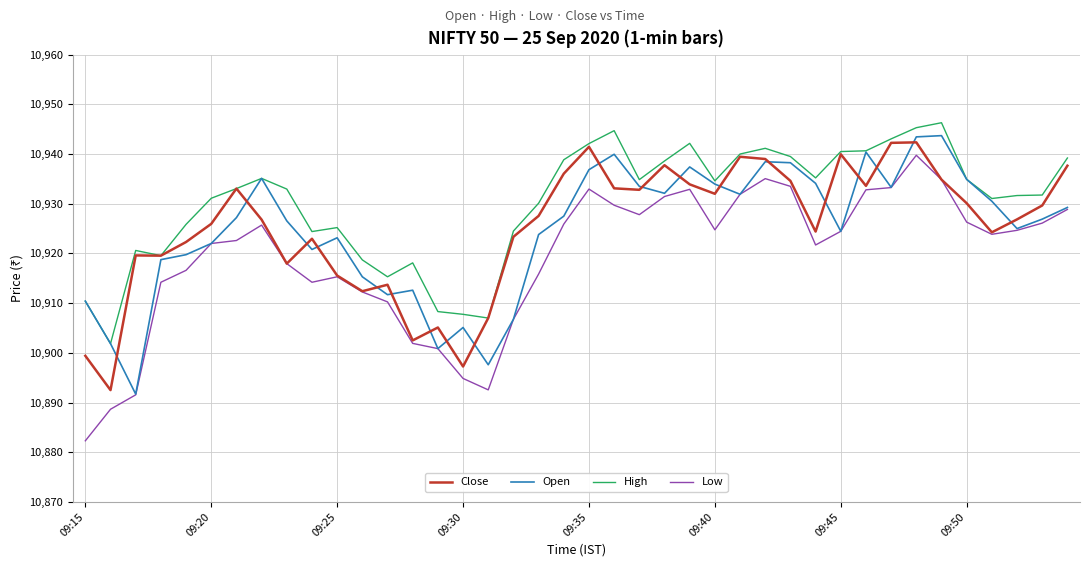

What is the minimum value for Open?

10891.7